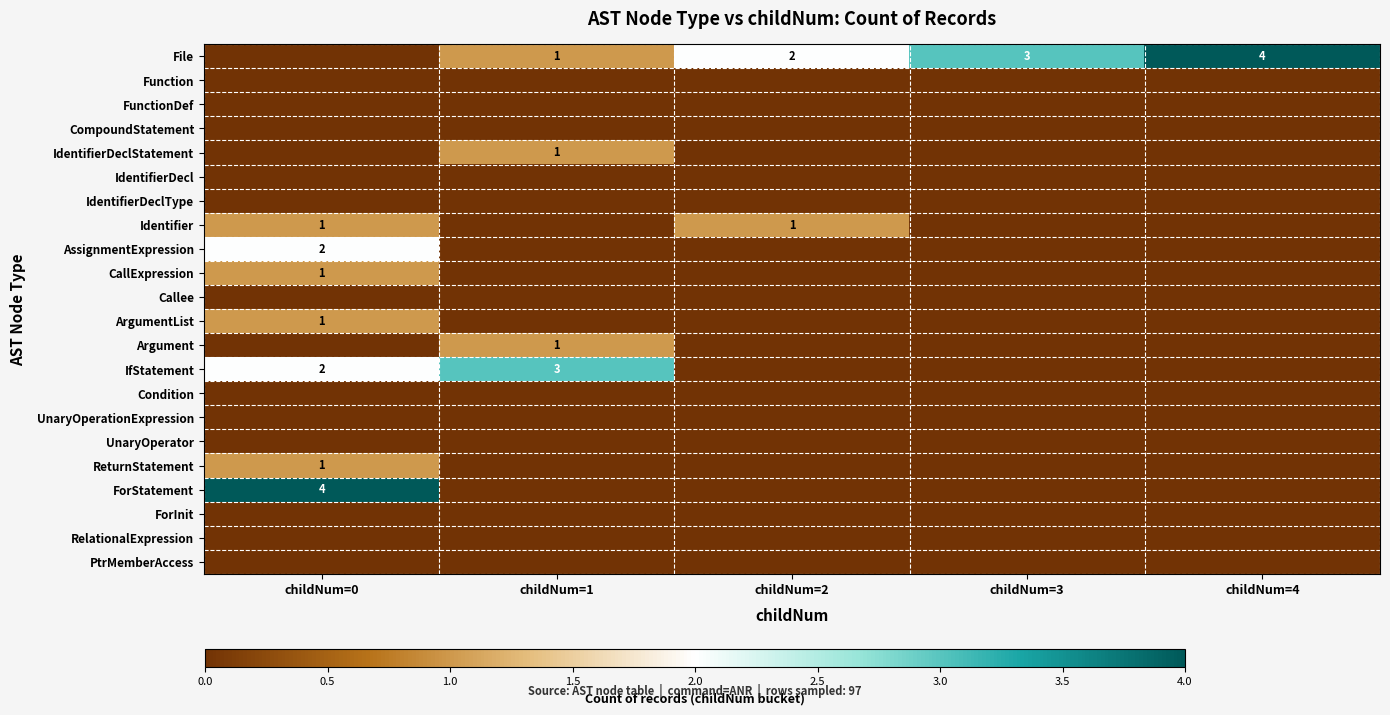

Which label corresponds to the smallest value in the chart?

childNum=0